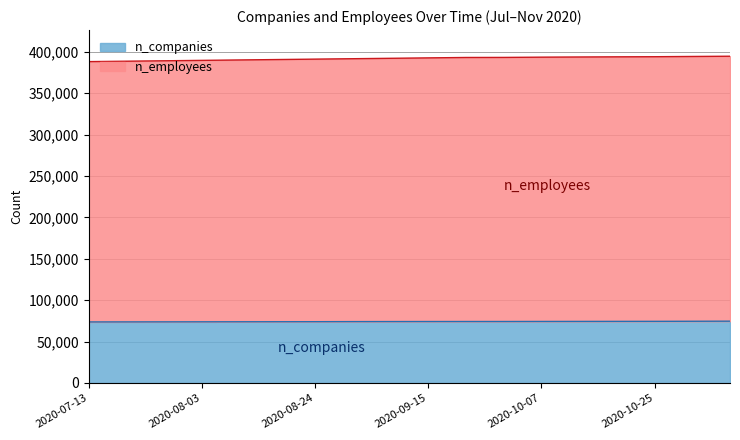

What is the minimum value shown in the chart?

73800